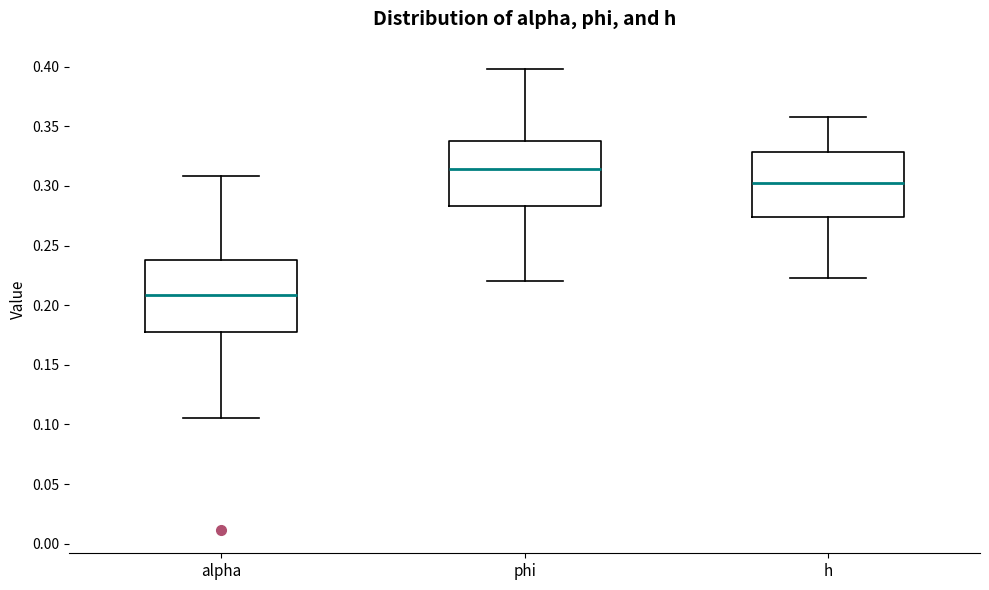

Where does the median line of the box for h sit on the y-axis? The values are not printed on the chart, so give them approximately, as read against the axis.

0.305